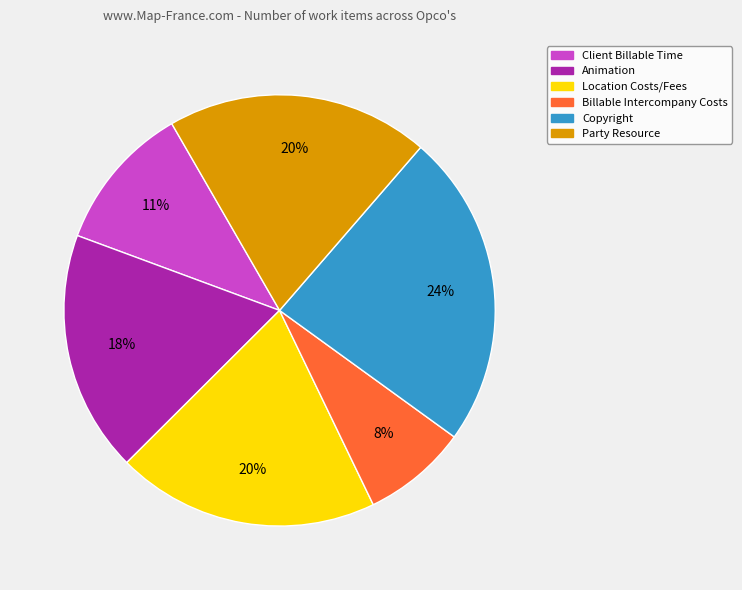

Does any single category account for the majority?

No